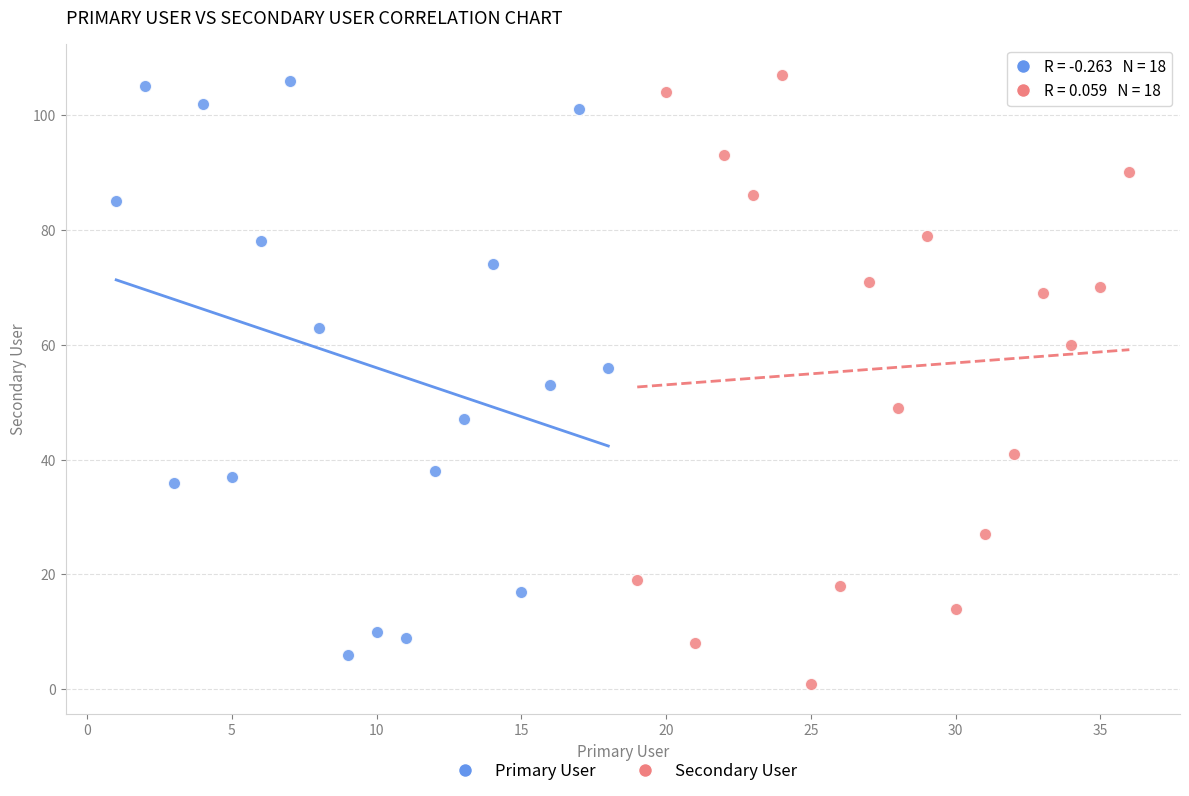

Which series contains the lowest Y value?

Secondary User